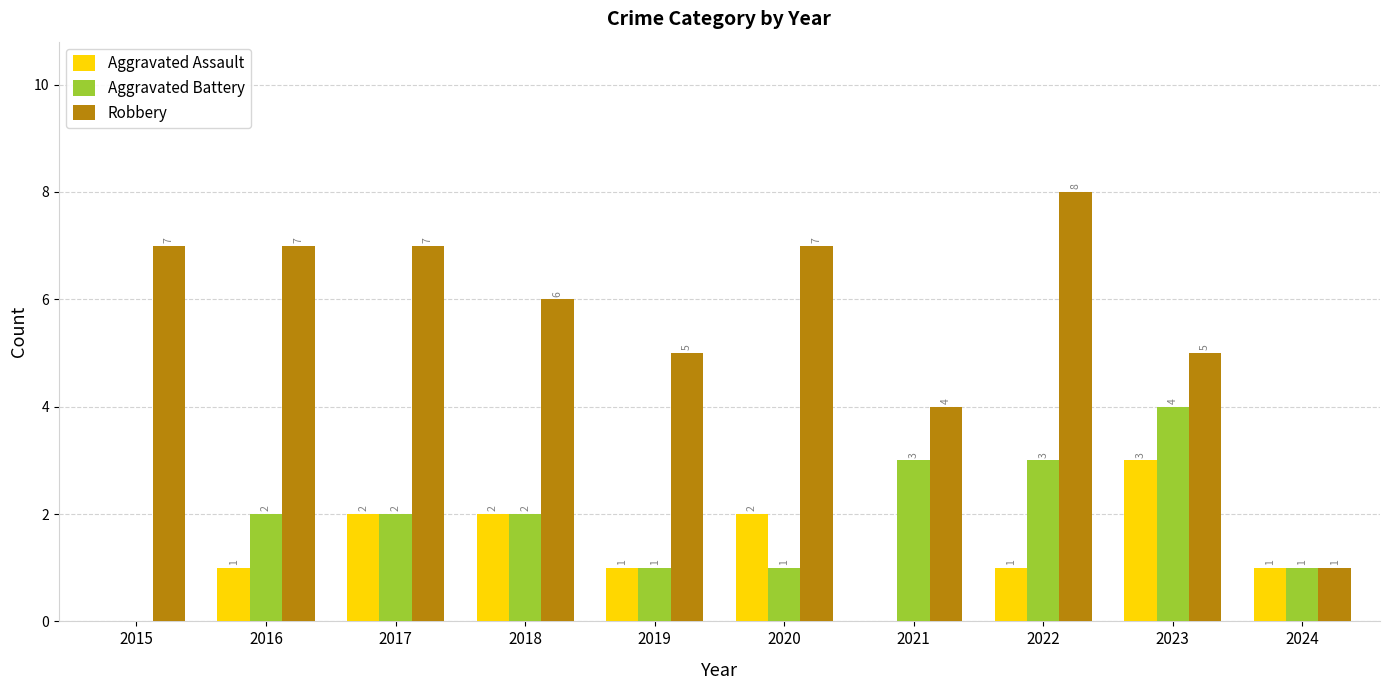

What is the sum of all Aggravated Battery values?

19